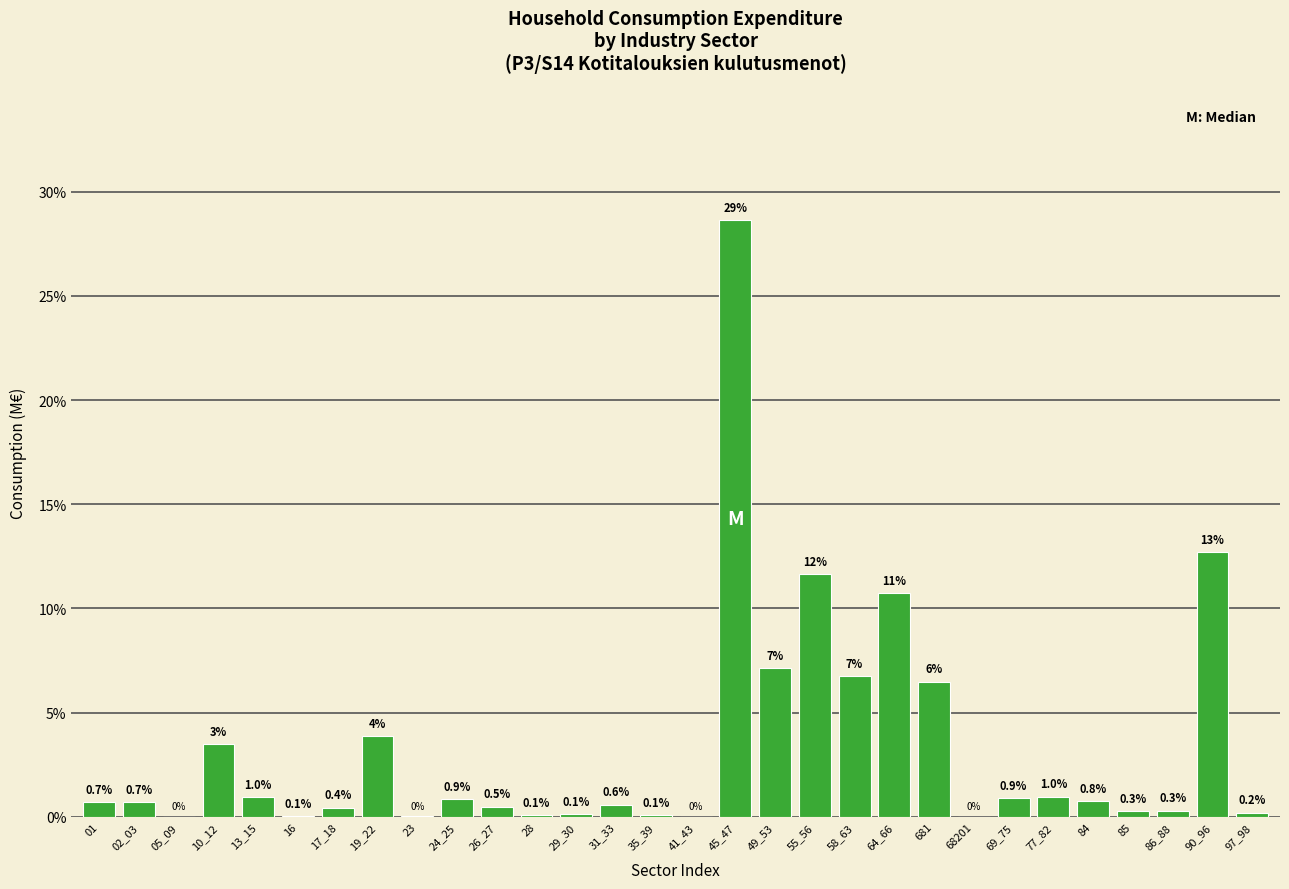

The value at 77_82 is 1.0. True or false?

True